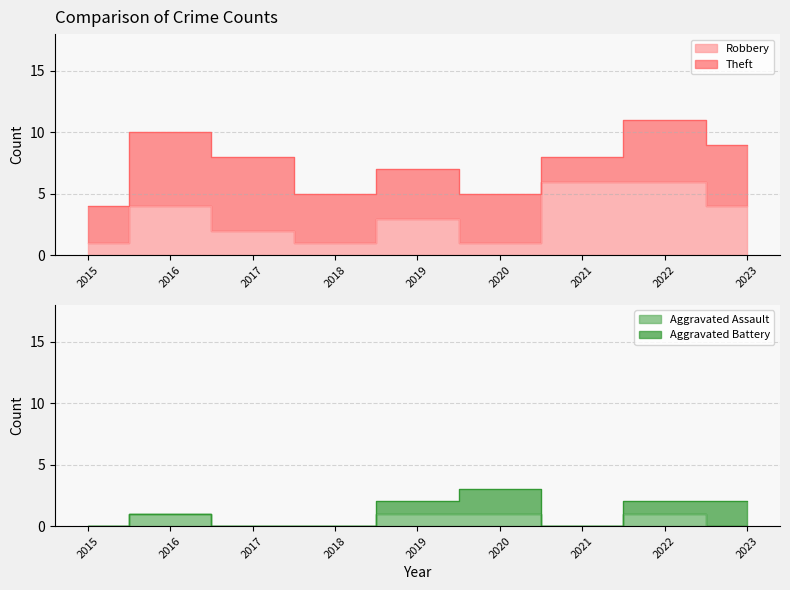

What is the greatest value displayed?

6